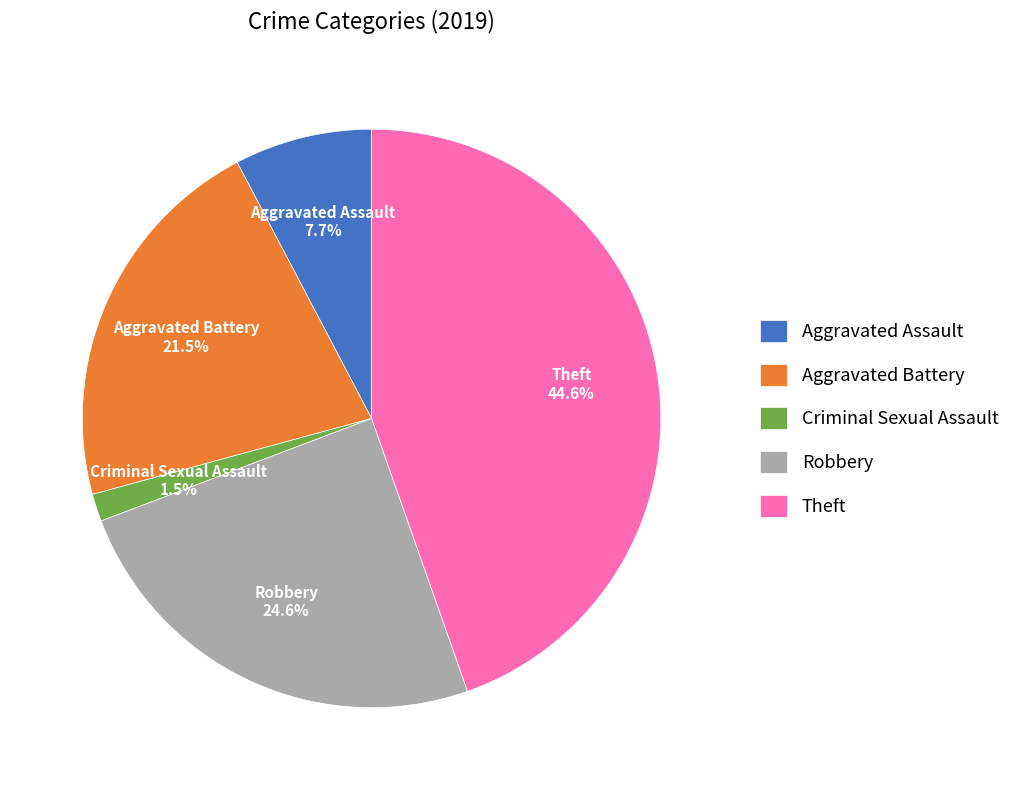

To the nearest percent, what is the average slice percentage?

20%